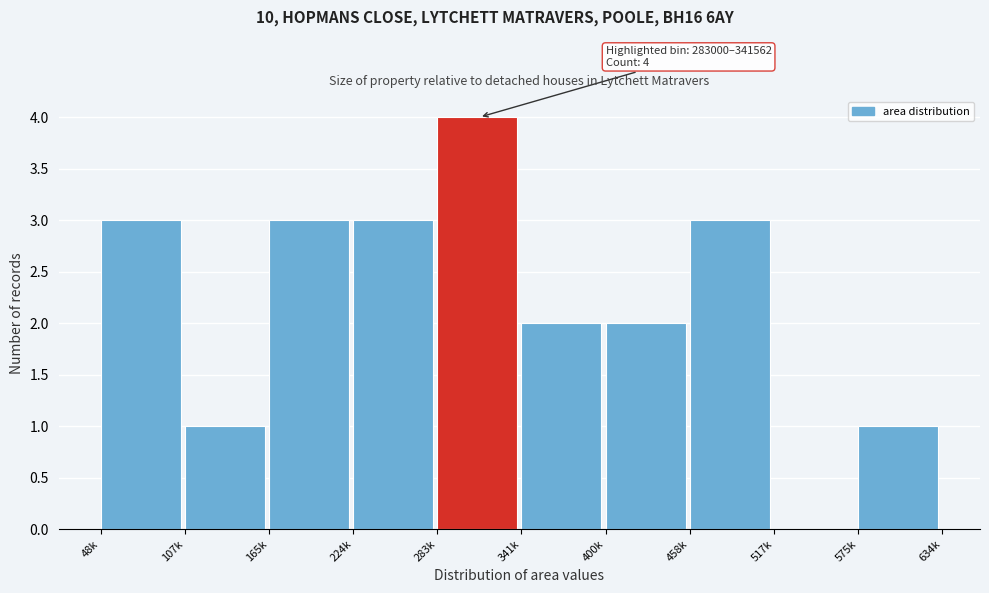

Reading left to right, what are all the values shown in this chart?

48k=3	107k=1	165k=3	224k=3	283k=4	341k=2	400k=2	458k=3	517k=0	575k=1